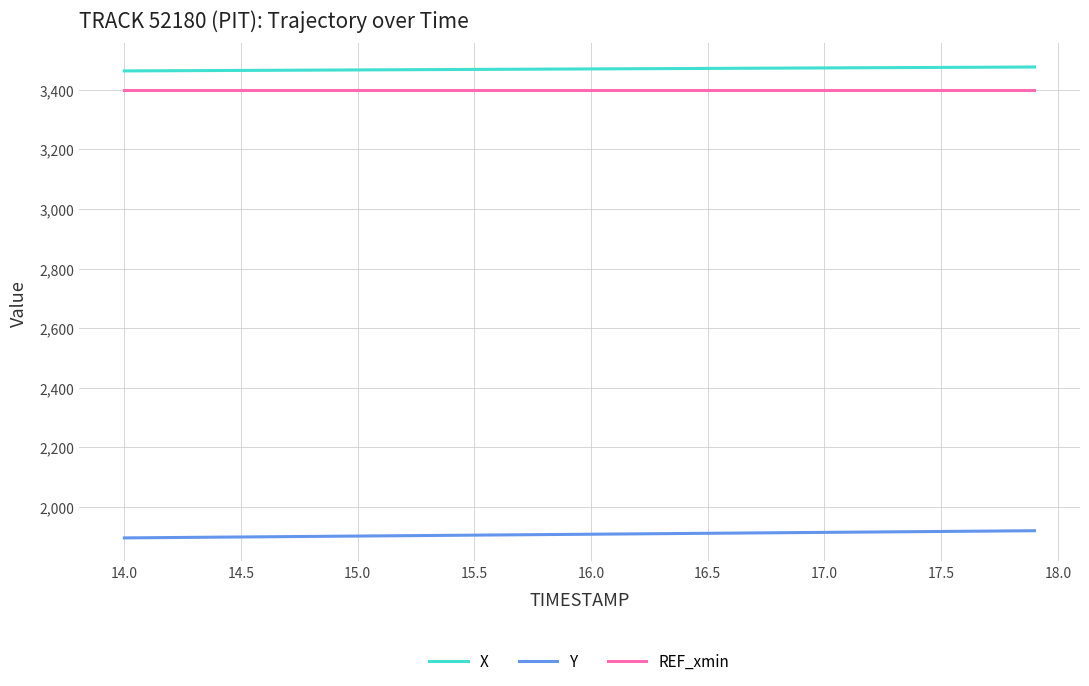

List the series in order of their peak value, highest first.

X, REF_xmin, Y